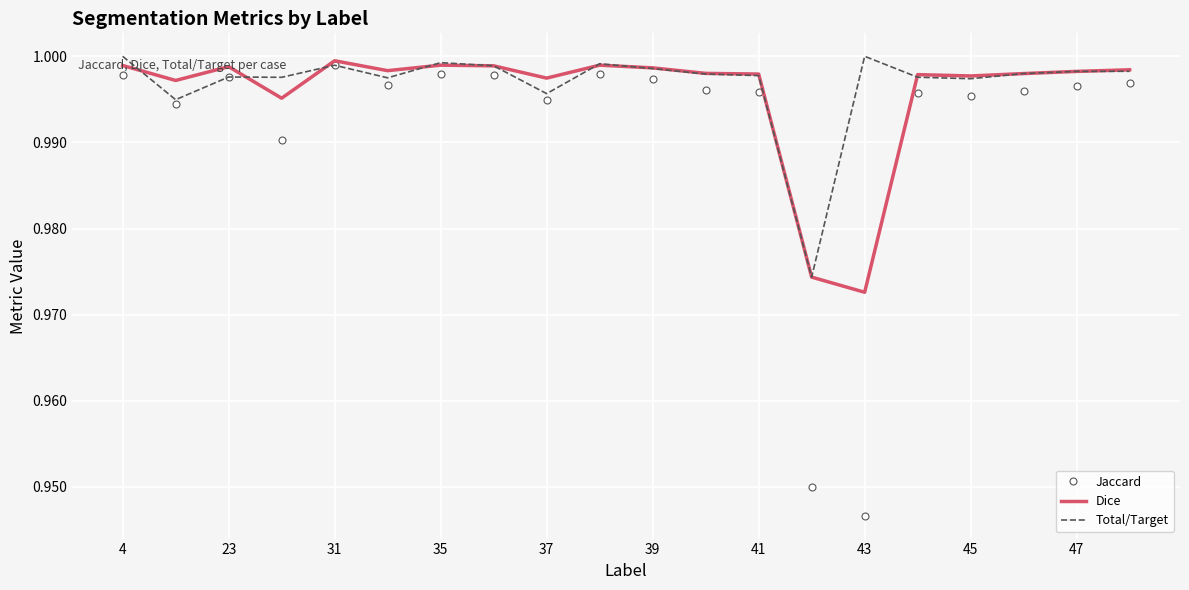

Which series has the widest spread of values?

Jaccard